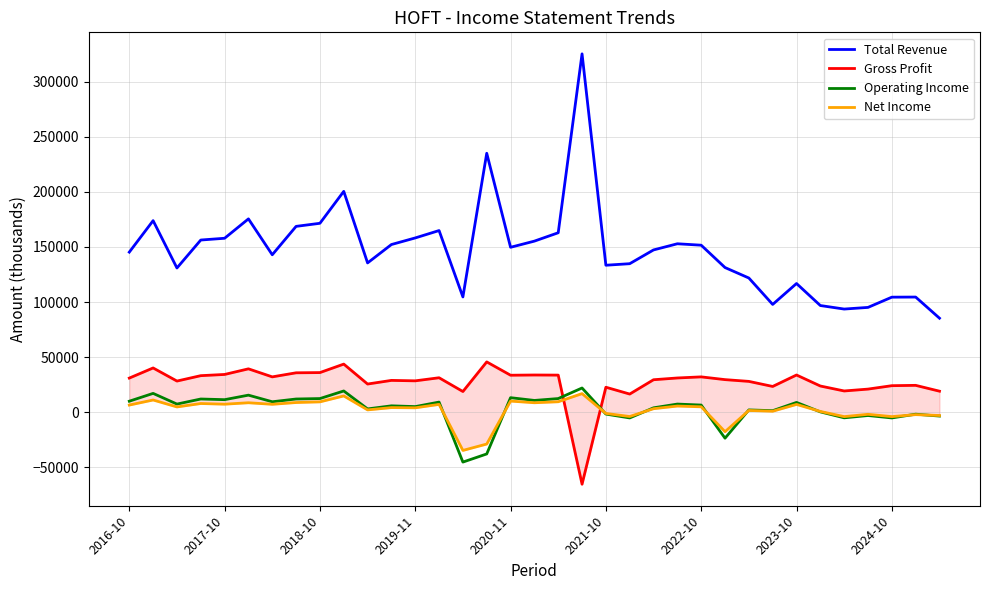

At which label is Total Revenue closest to 205350?

9